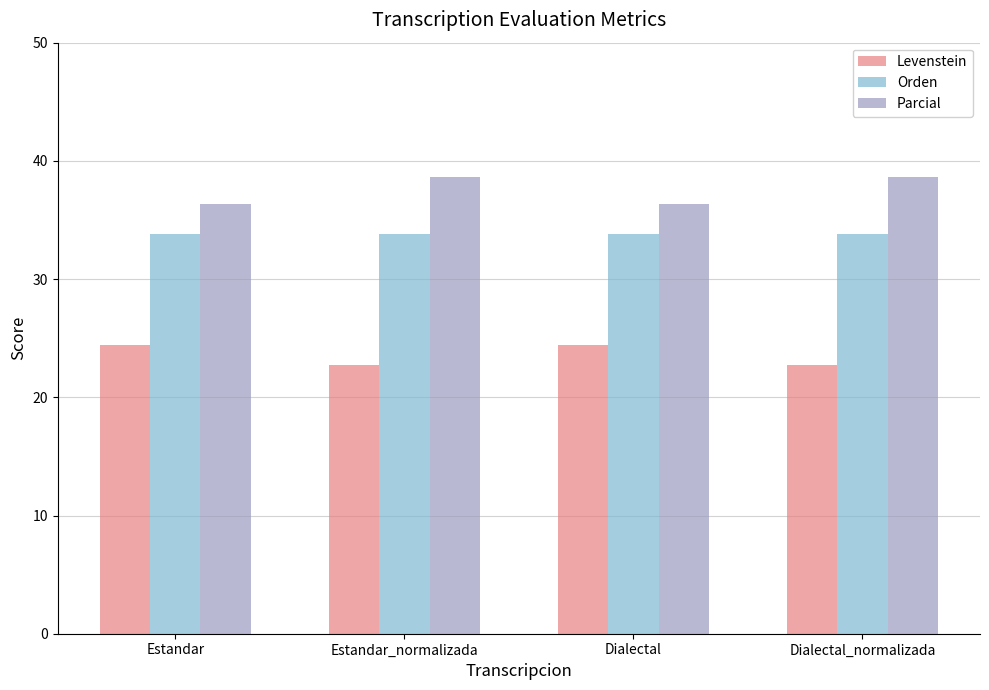

Reading left to right, transcribe all the data shown in this chart.

Levenstein: Estandar=24.4	Estandar_normalizada=22.7	Dialectal=24.4	Dialectal_normalizada=22.7
Orden: Estandar=33.8	Estandar_normalizada=33.8	Dialectal=33.8	Dialectal_normalizada=33.8
Parcial: Estandar=36.4	Estandar_normalizada=38.6	Dialectal=36.4	Dialectal_normalizada=38.6